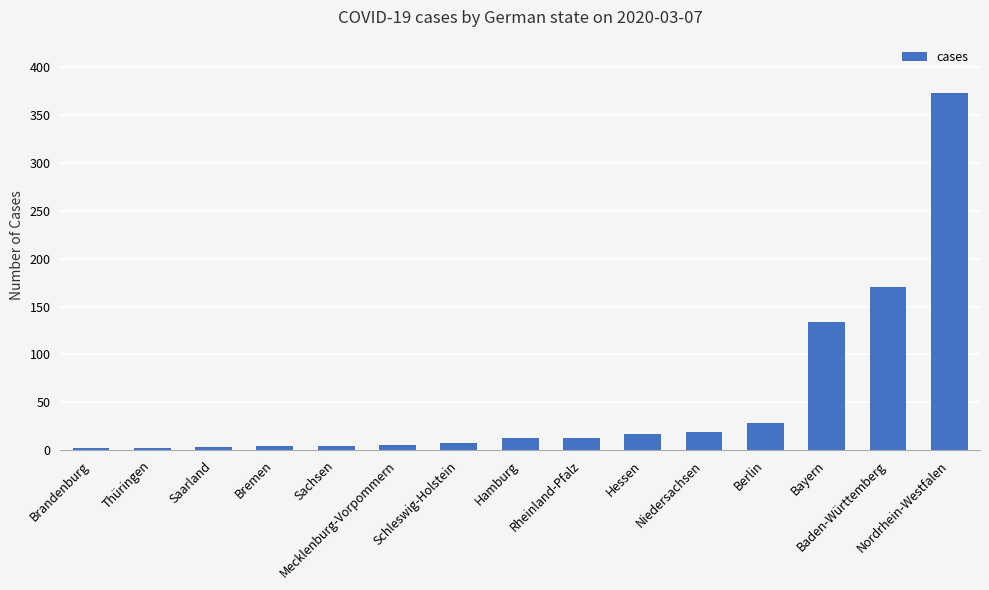

The value at Hessen is 30. True or false?

False